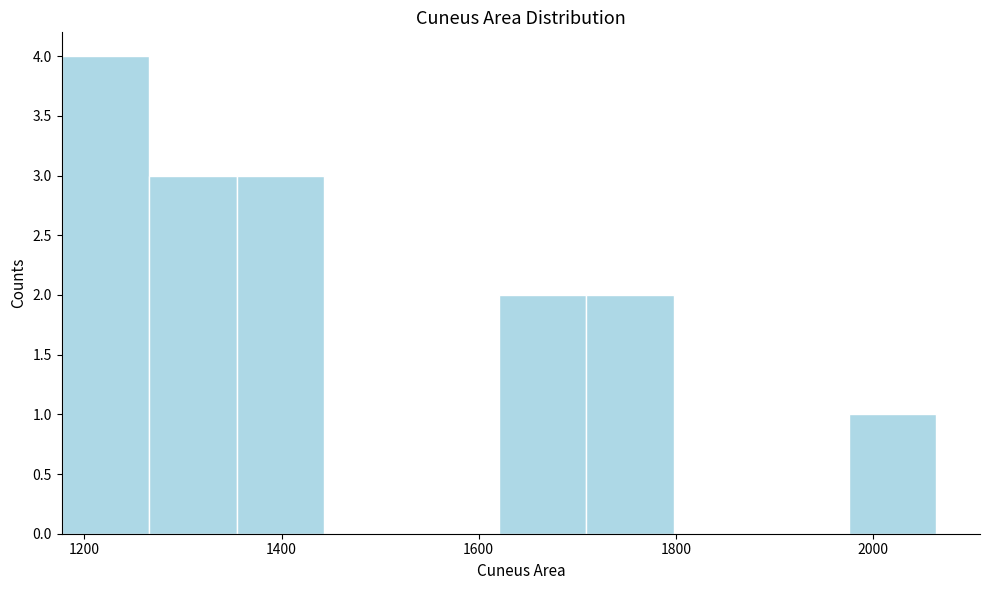

Reading left to right, transcribe this chart: for each bar, give the range it covers on the x-axis and its height. Neither the bar edges nor the heights are printed on the chart, so give them approximately, as read against the axes.

1180 to 1260: 4
1260 to 1360: 3
1360 to 1440: 3
1440 to 1540: 0
1540 to 1620: 0
1620 to 1700: 2
1700 to 1800: 2
1800 to 1880: 0
1880 to 1980: 0
1980 to 2060: 1